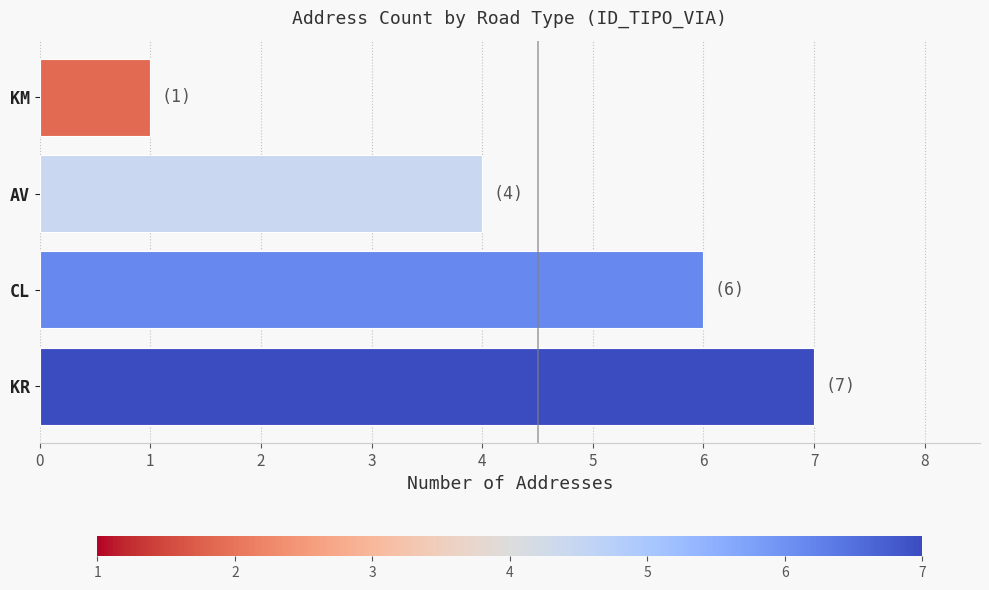

What is the ratio of the value at KR to the value at KM?

7.0